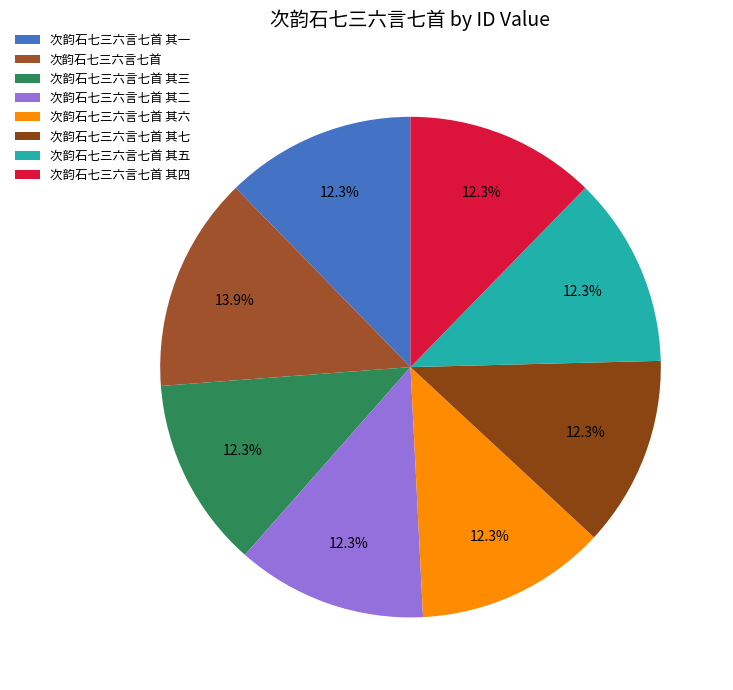

Do 次韵石七三六言七首 其六 and 次韵石七三六言七首 其五 together represent more than half of the pie?

No